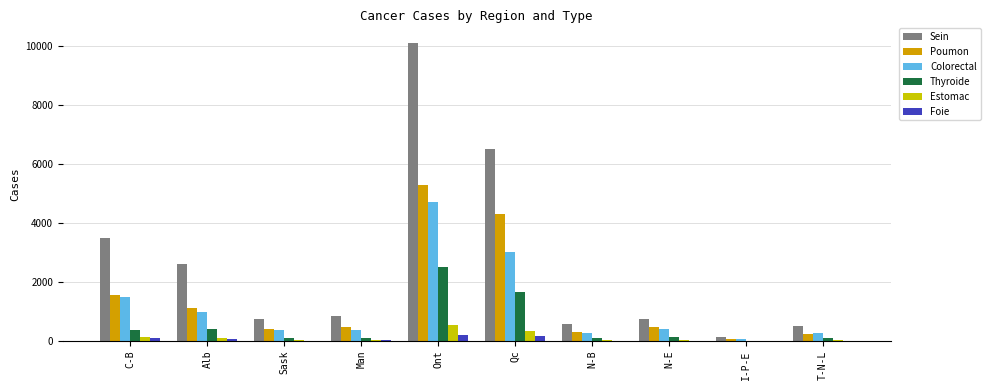

Which series changed the most between C-B and N-B?

Sein